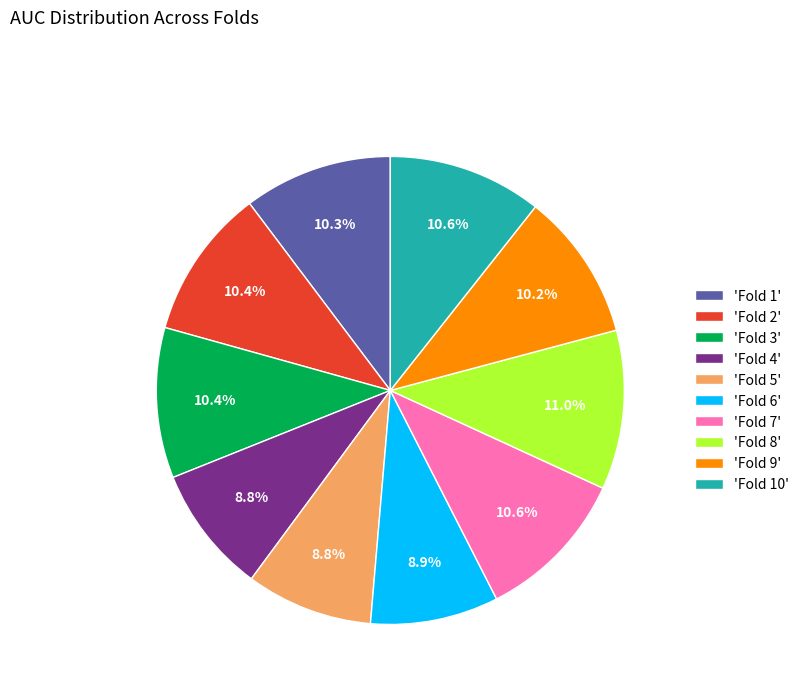

To the nearest percent, what is the difference between the largest and smallest slice percentages?

2%